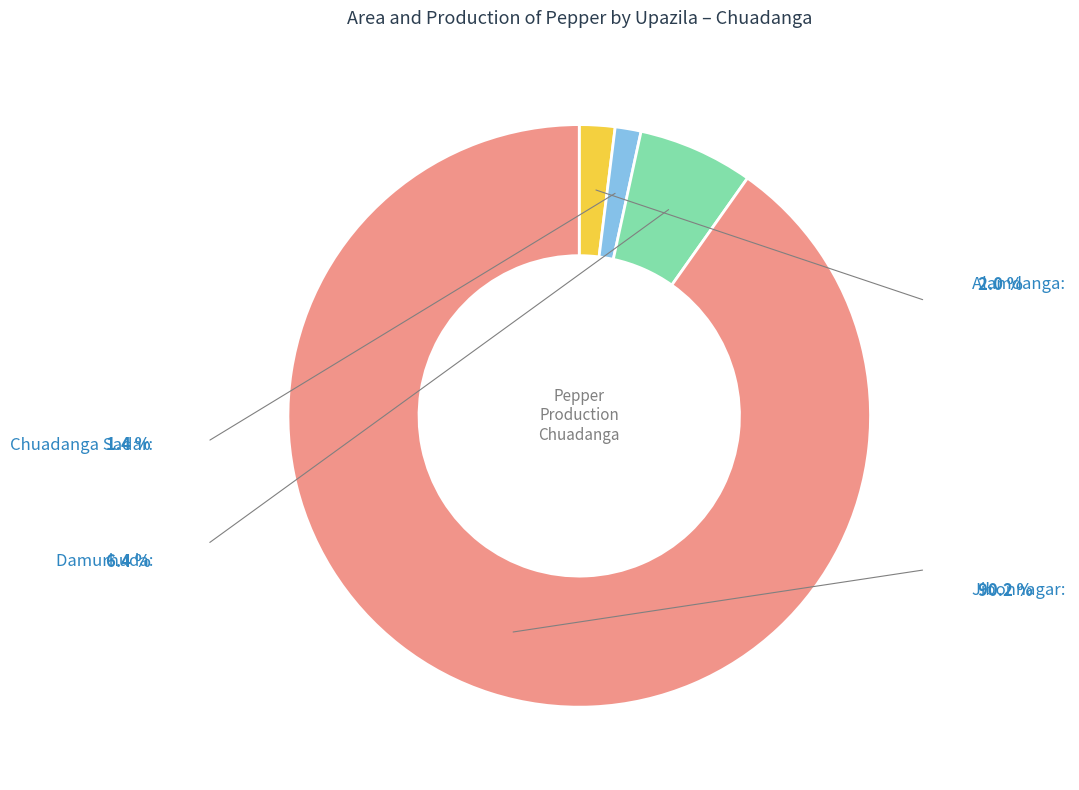

What is the largest slice in the pie chart?

Jibonnagar